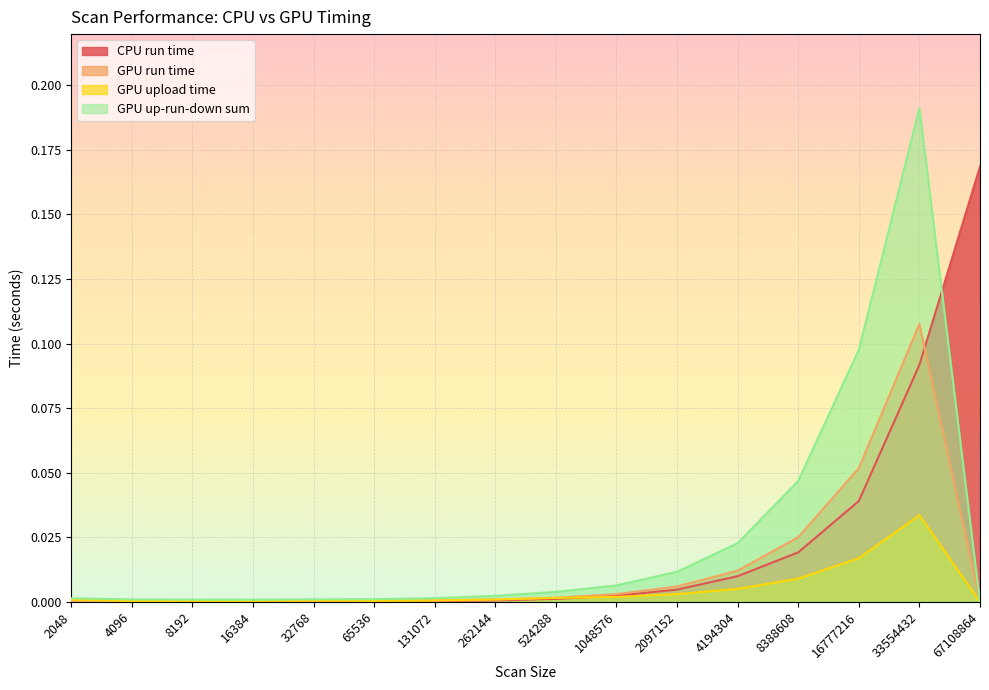

True or false: GPU up-run-down sum and GPU upload time cross at least once.

False